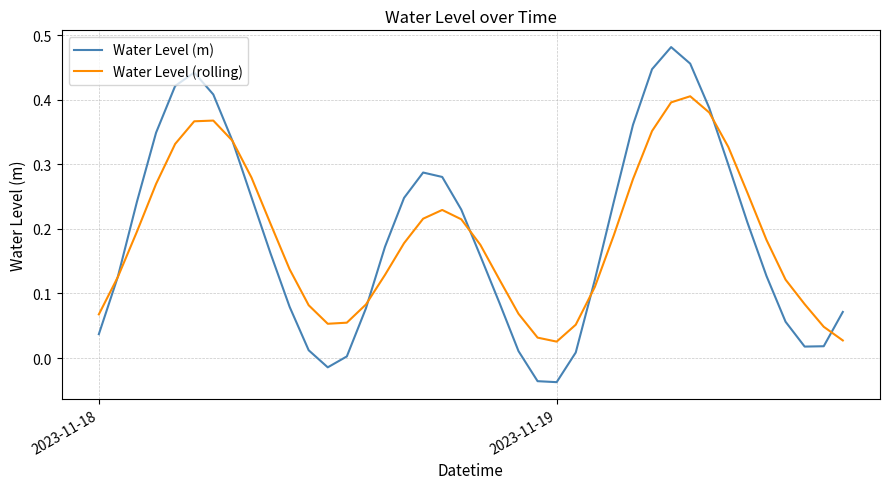

Which series has the largest range (max minus min)?

Water Level (m)